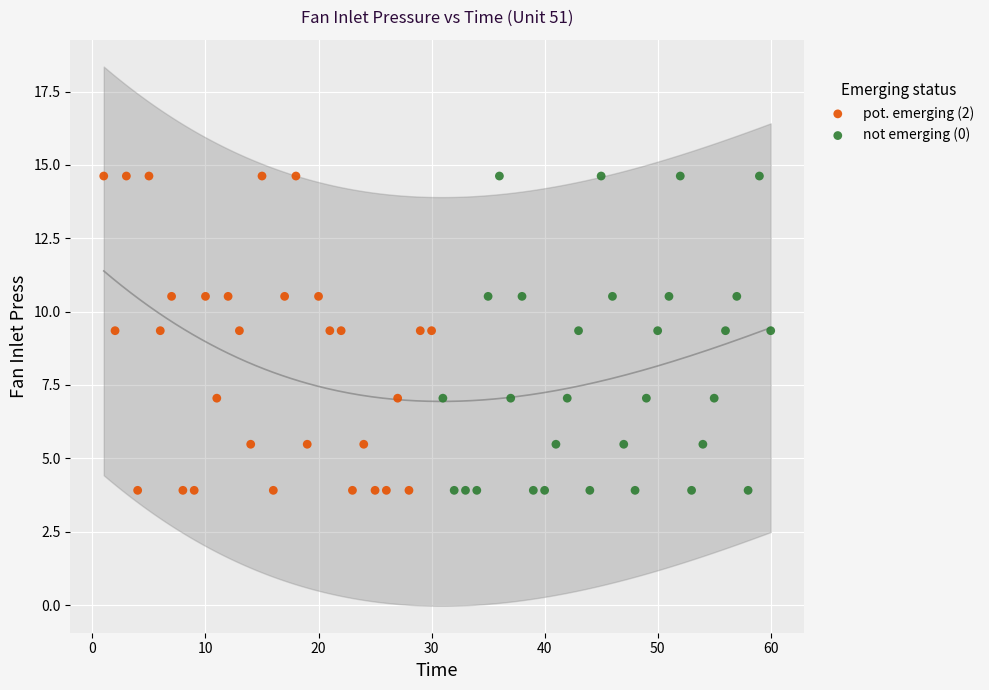

What are all the series names shown in the legend?

pot. emerging (2), not emerging (0)